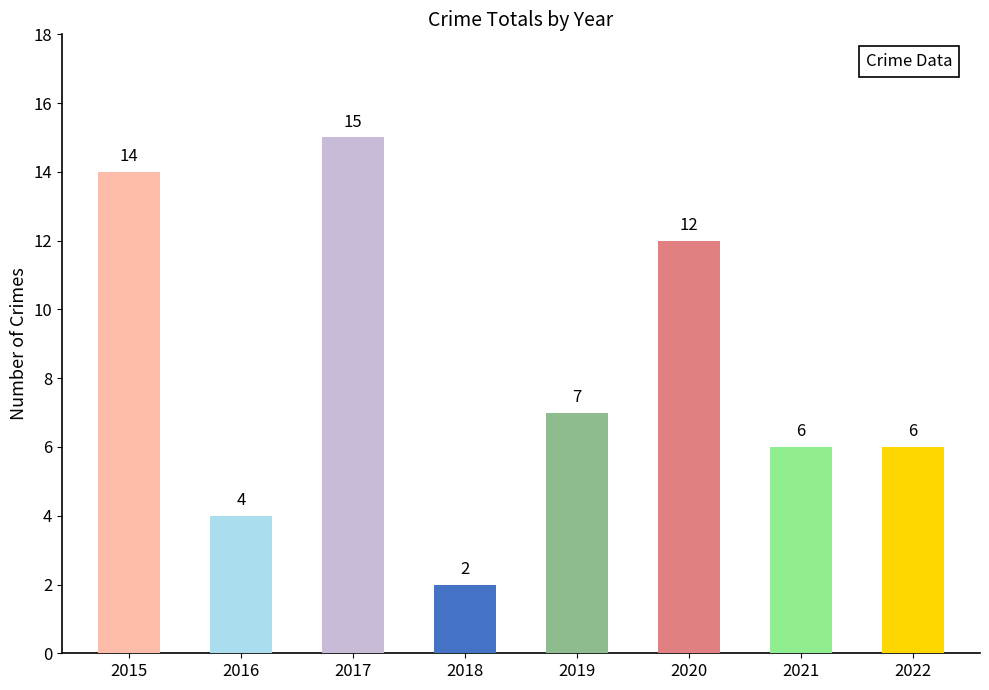

Does the chart contain any negative values?

No